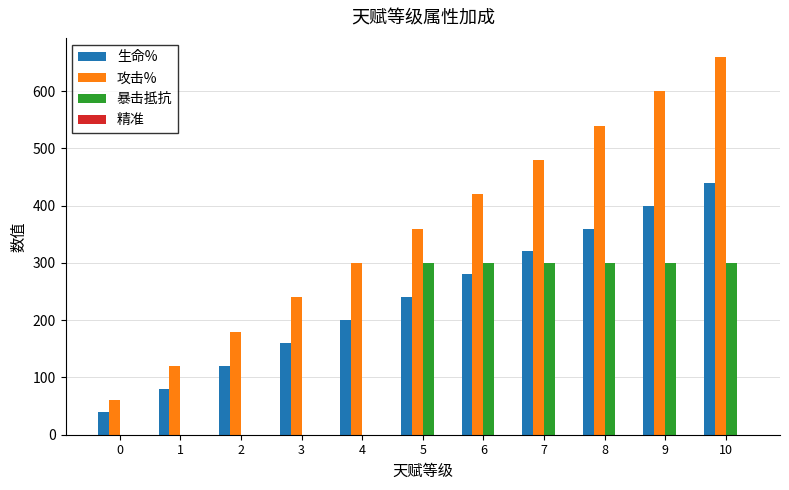

Between 5 and 9, which series saw the biggest shift?

攻击%